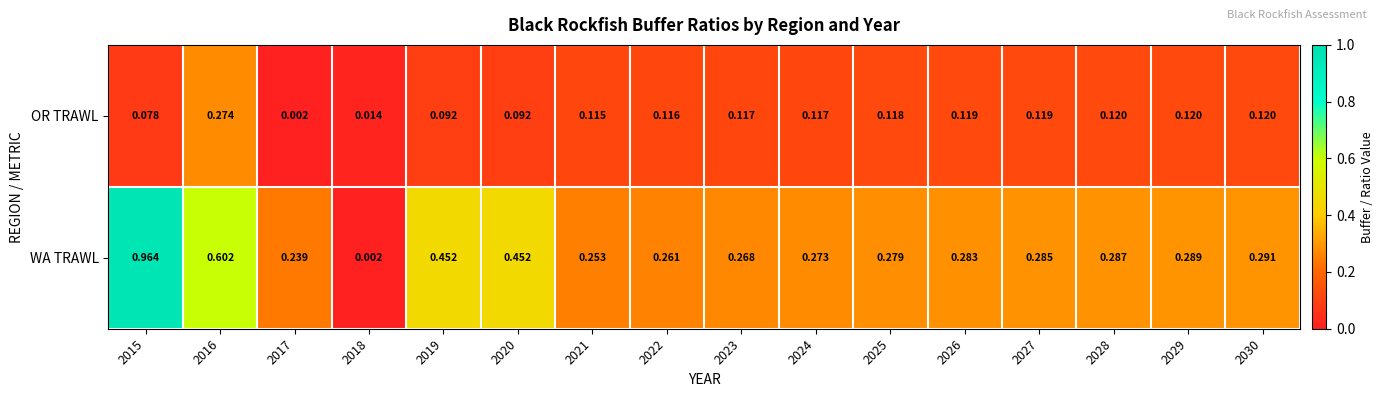

At how many categories does at least one series exceed 0?

16